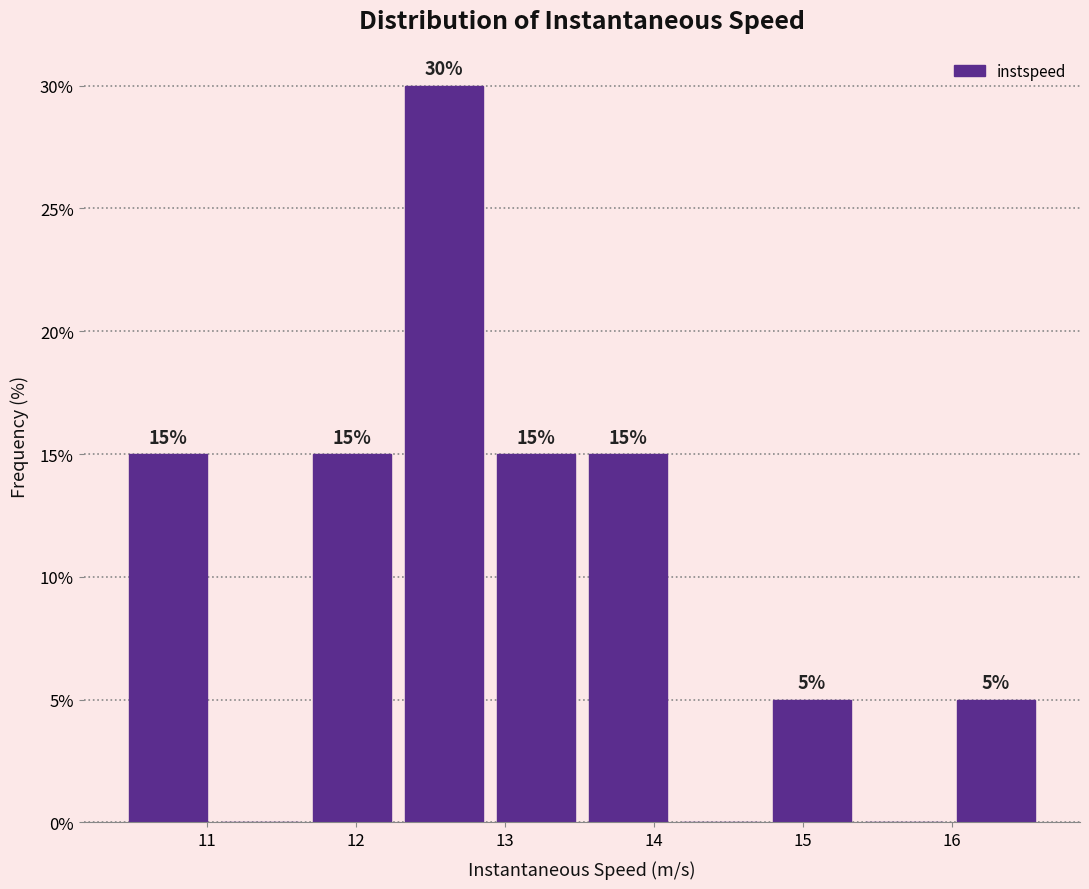

Over which range of the x-axis is the bar tallest?

12.3 to 12.9